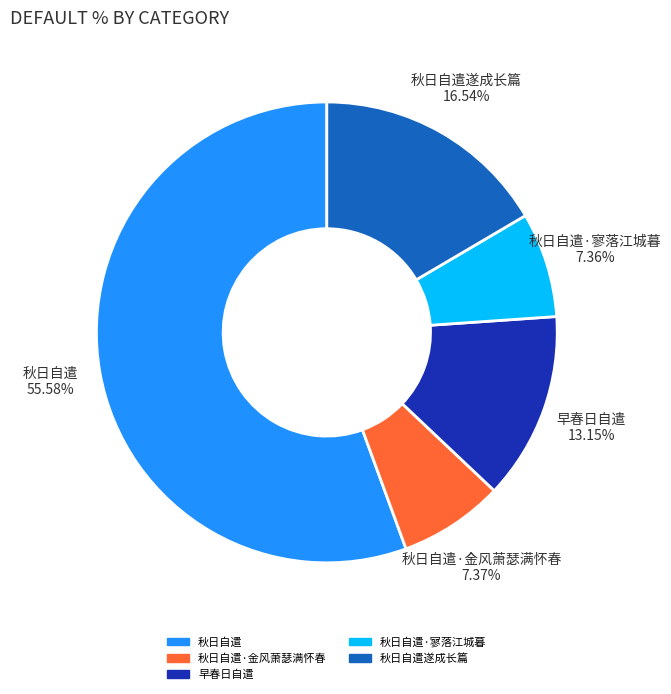

Does any single category account for the majority?

Yes